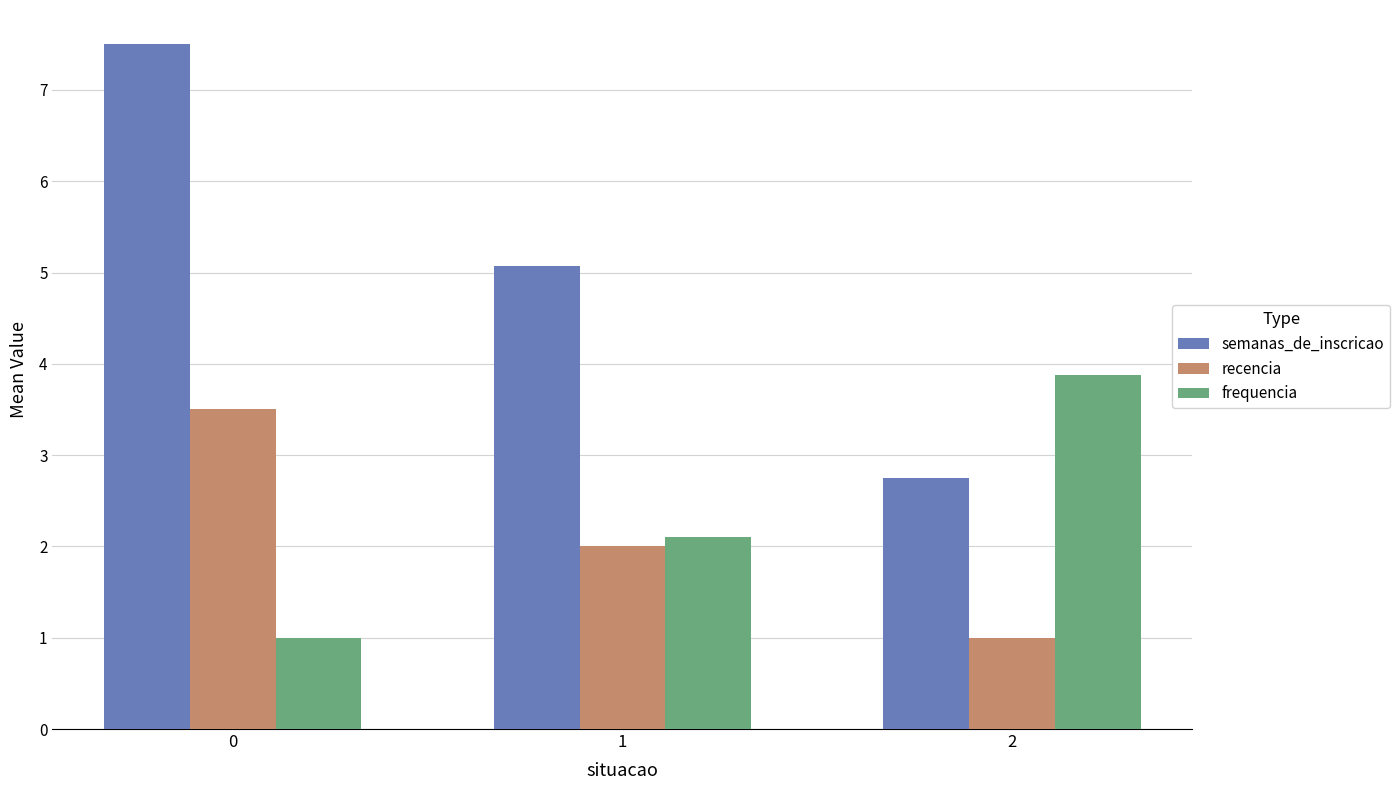

What is the minimum value shown in the chart?

1.0